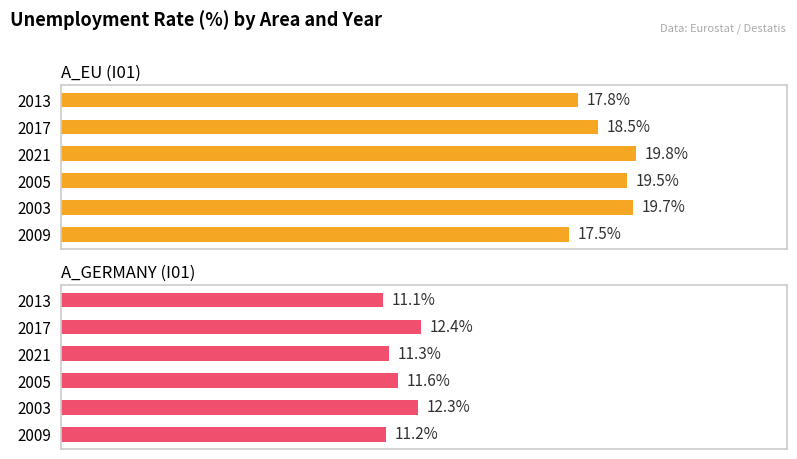

What is the average value of the A_GERMANY (I01) series?

11.7